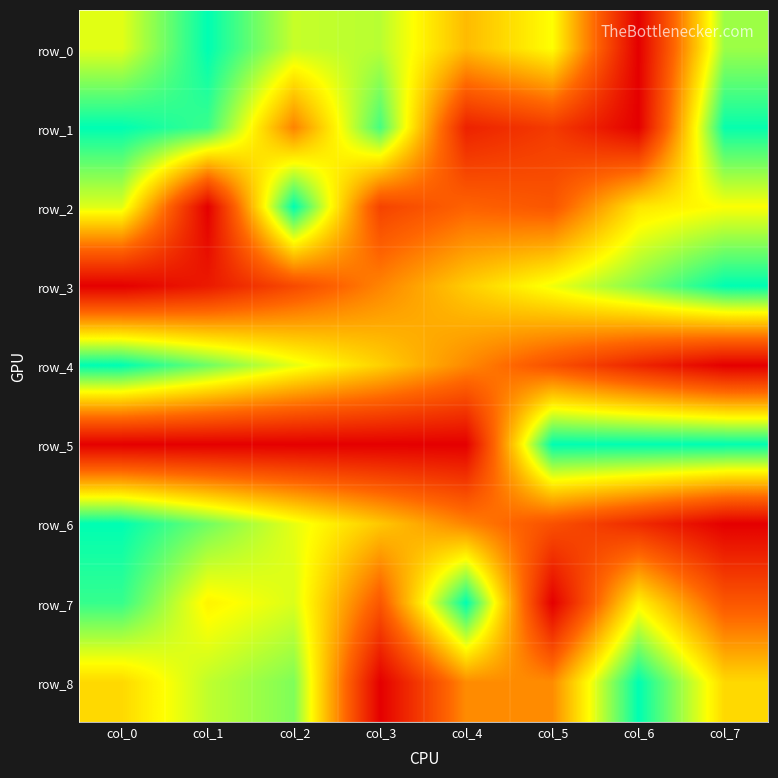

List the labels in order of row_8 value, smallest first.

col_3, col_4, col_5, col_0, col_7, col_1, col_2, col_6